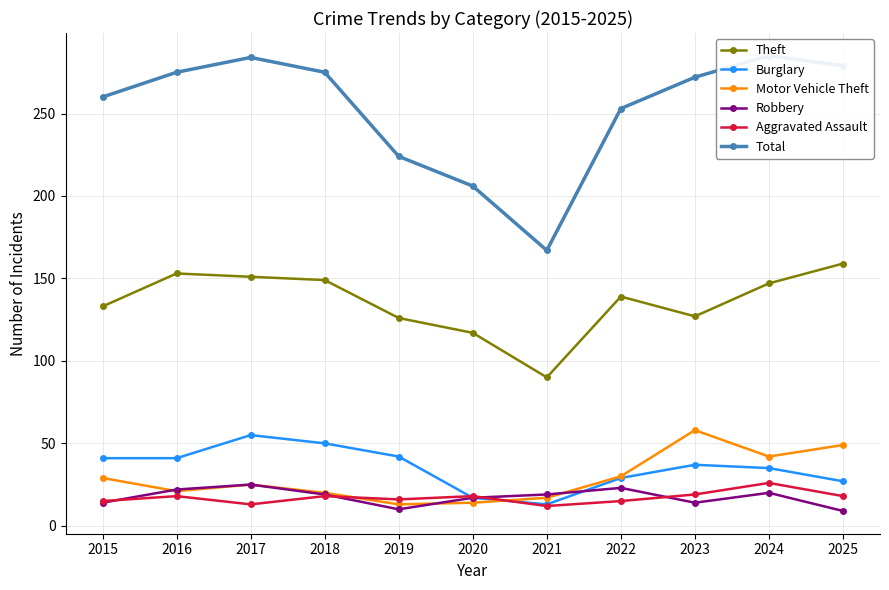

True or false: Total and Robbery intersect in this chart.

False